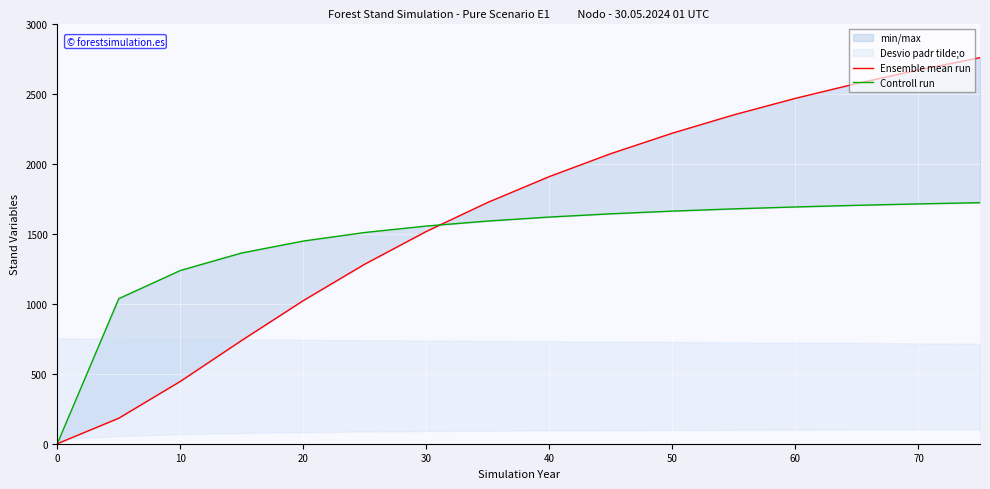

Does the chart display data point markers on the line(s)?

No